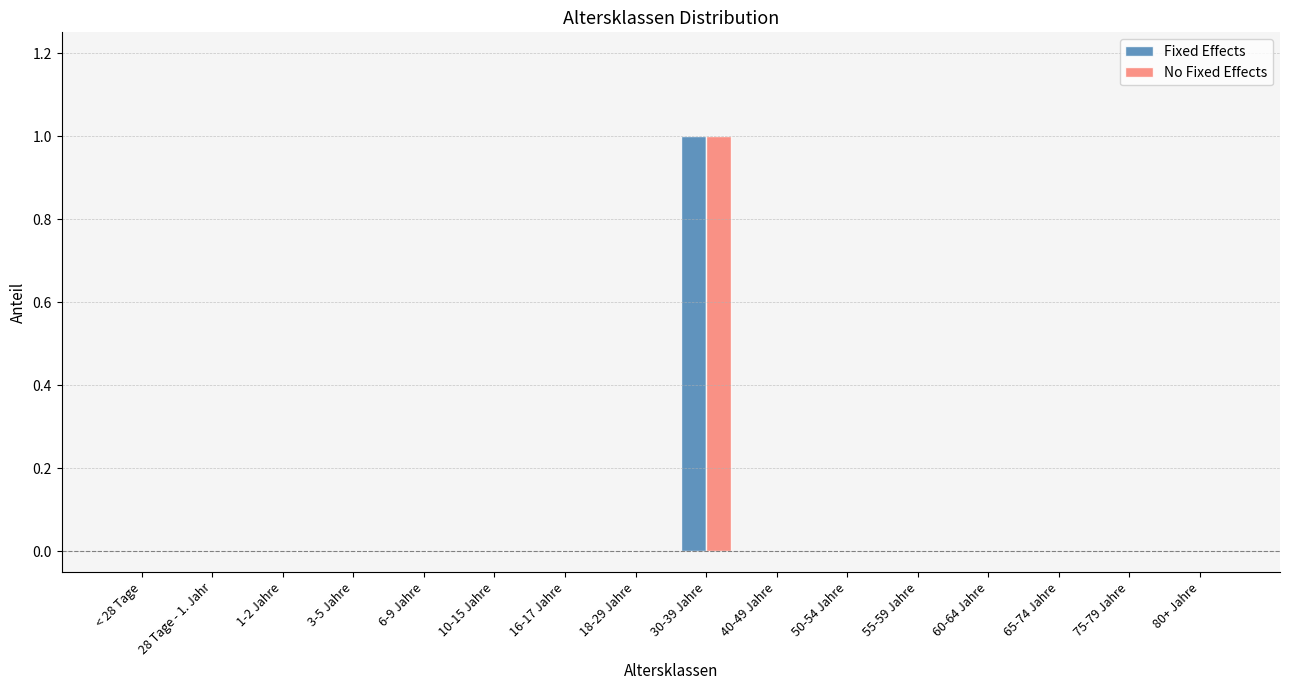

At which category is the sum across all series the highest?

30-39 Jahre